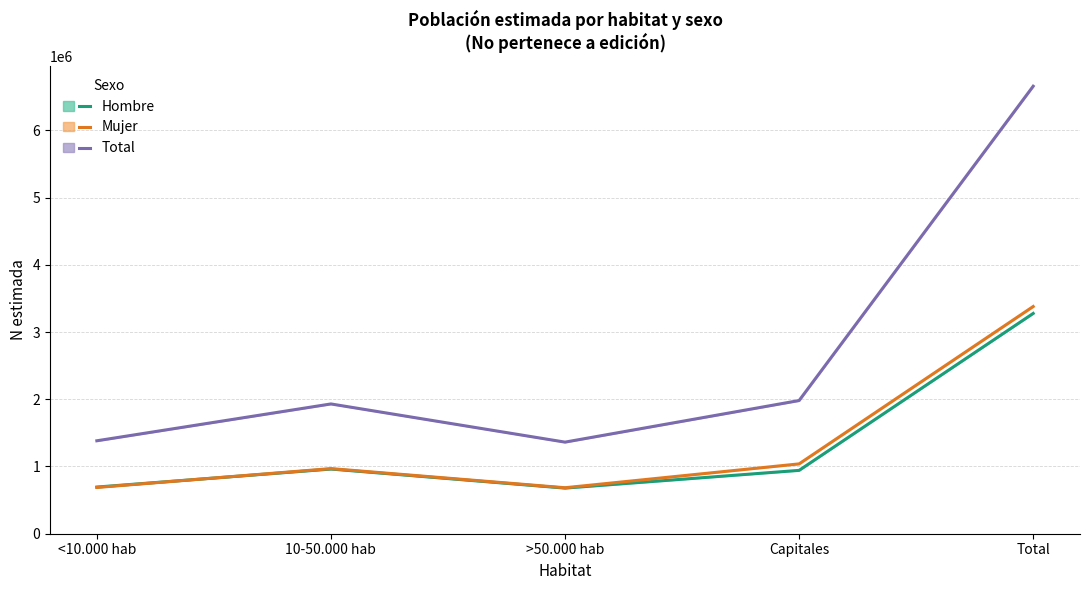

What is the difference between the Mujer N (estimada) values at Total and Capitales?

2340585